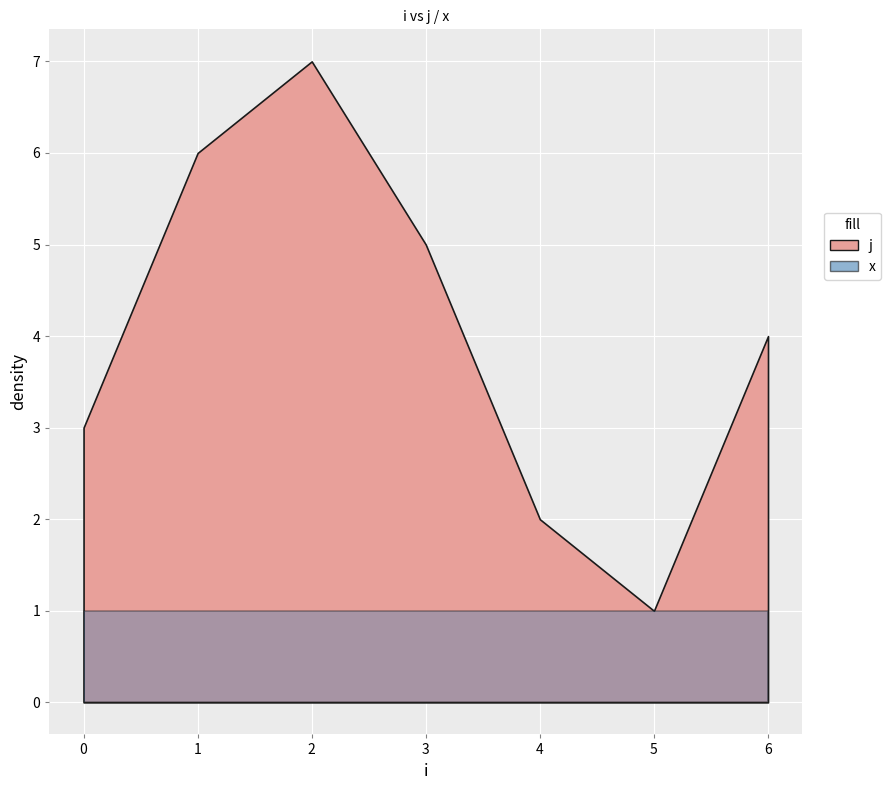

At which label is j closest to 4?

6